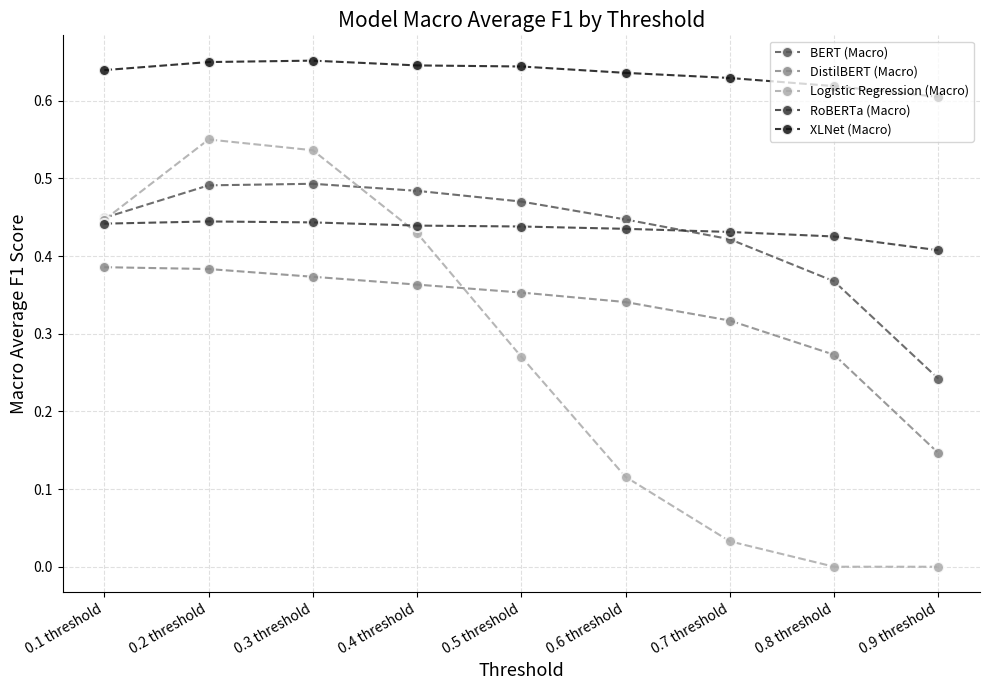

Count the RoBERTa (Macro) values in the range 0 to 1.

9